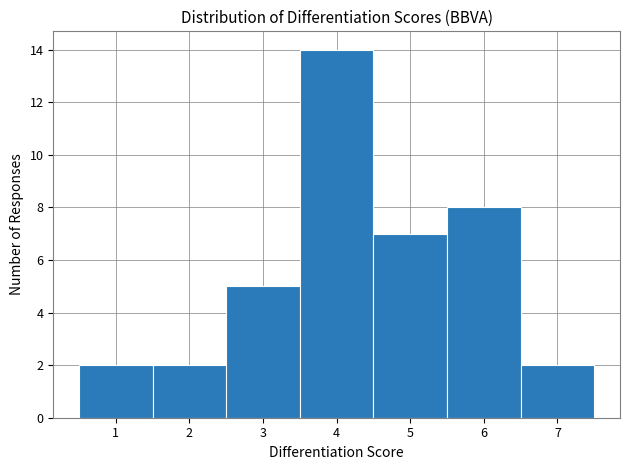

Over which range of the x-axis is the bar tallest?

3.5 to 4.5